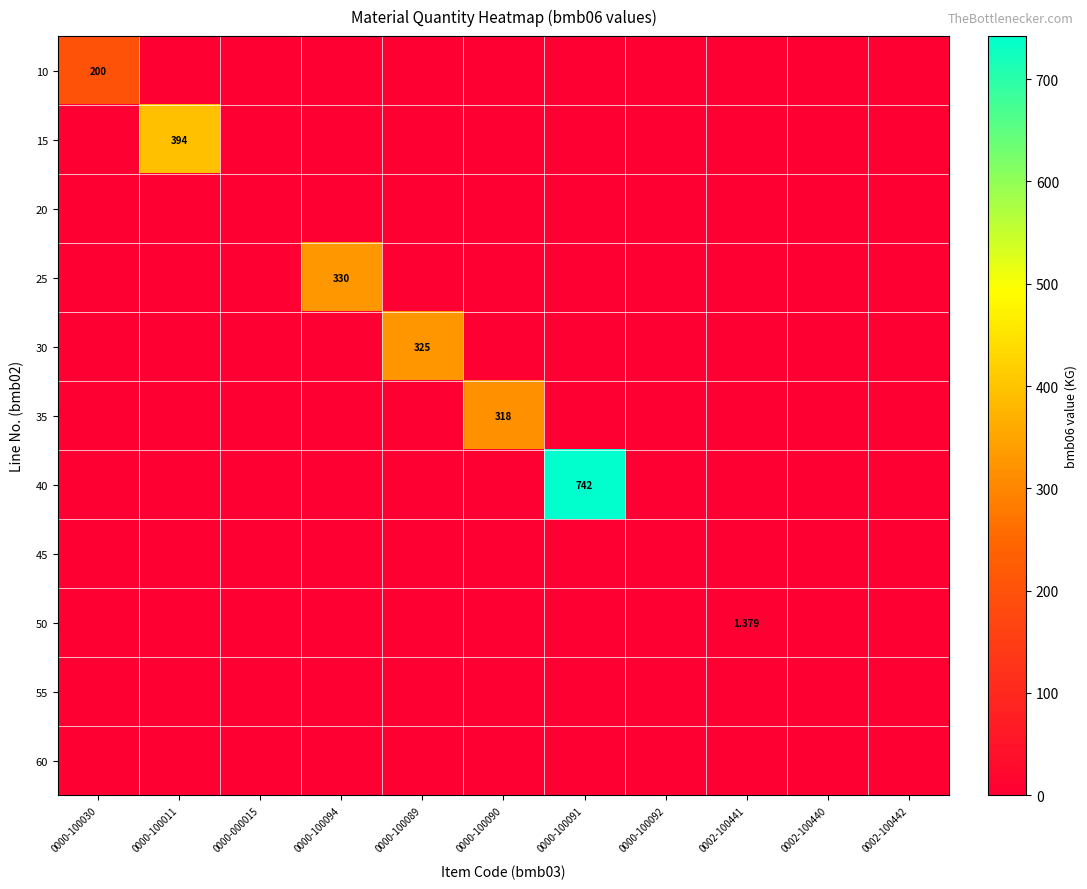

Rank the series at 0000-100091 from highest to lowest value.

40, 10, 15, 20, 25, 30, 35, 45, 50, 55, 60